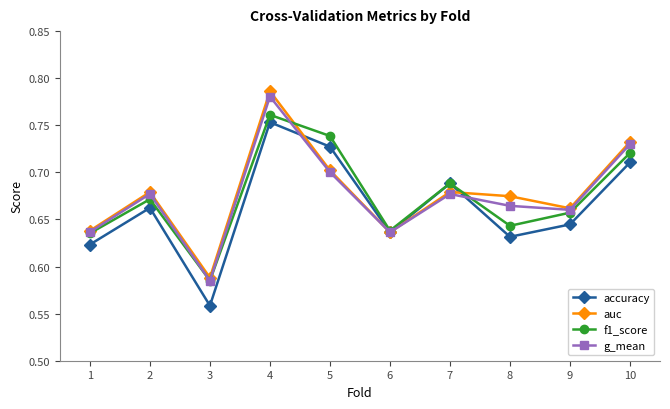

Which series changed the most between 3 and 6?

accuracy